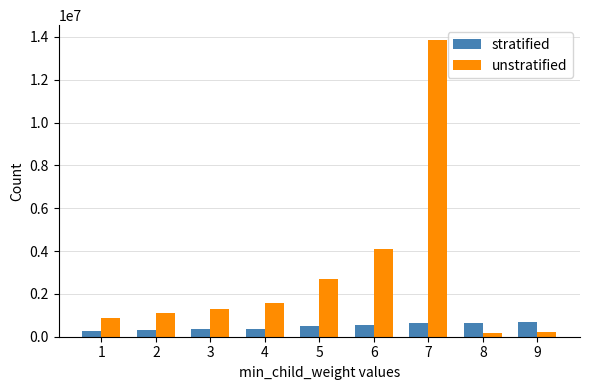

At which label is unstratified closest to 7013000?

6